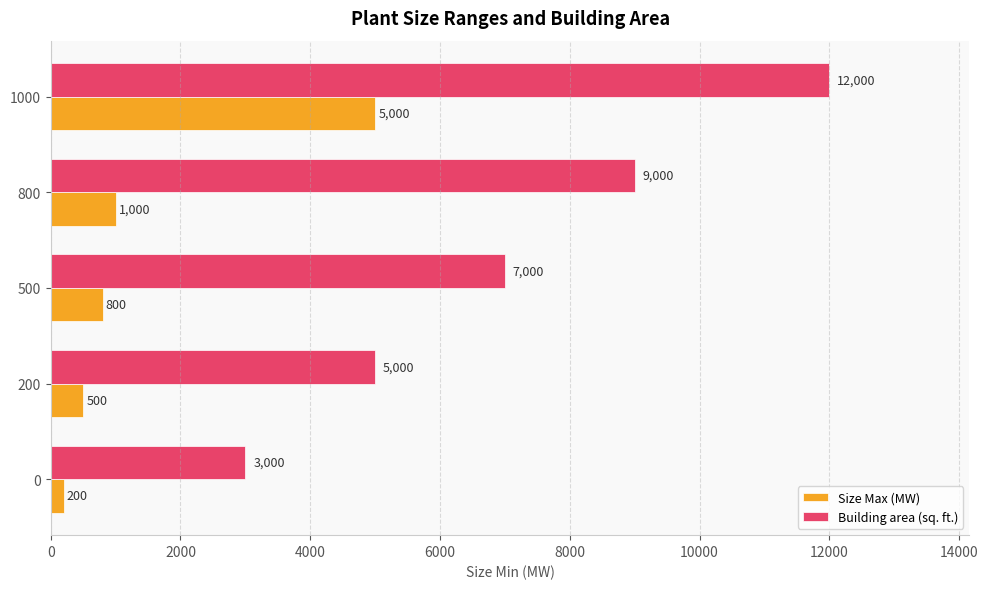

The value of Size Max (MW) at 0 is 200. True or false?

True